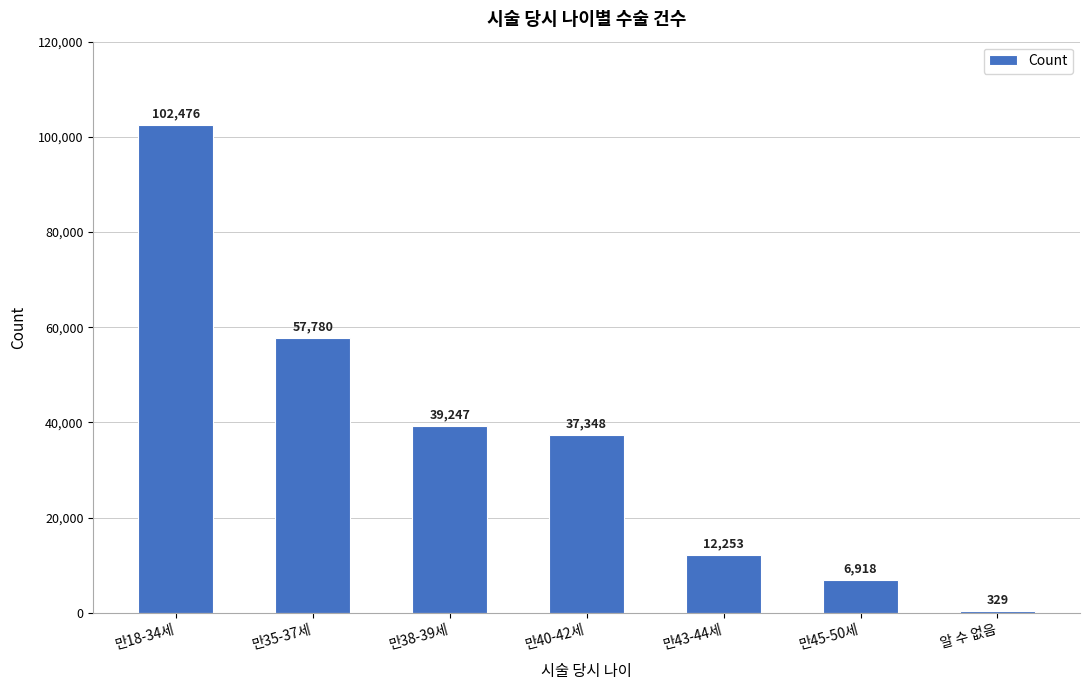

Reading left to right, extract all data points from this chart.

102476	57780	39247	37348	12253	6918	329